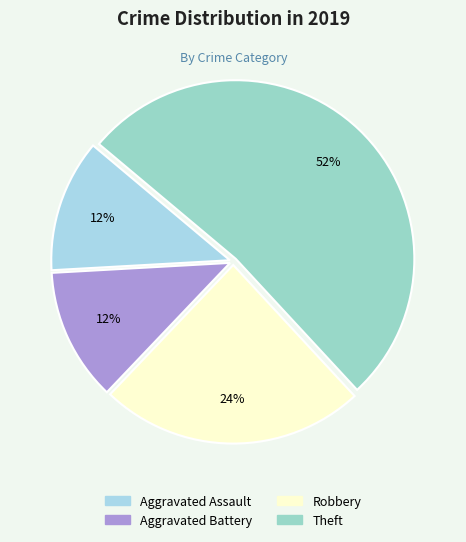

What is the change in value from Aggravated Assault to Robbery?

+3